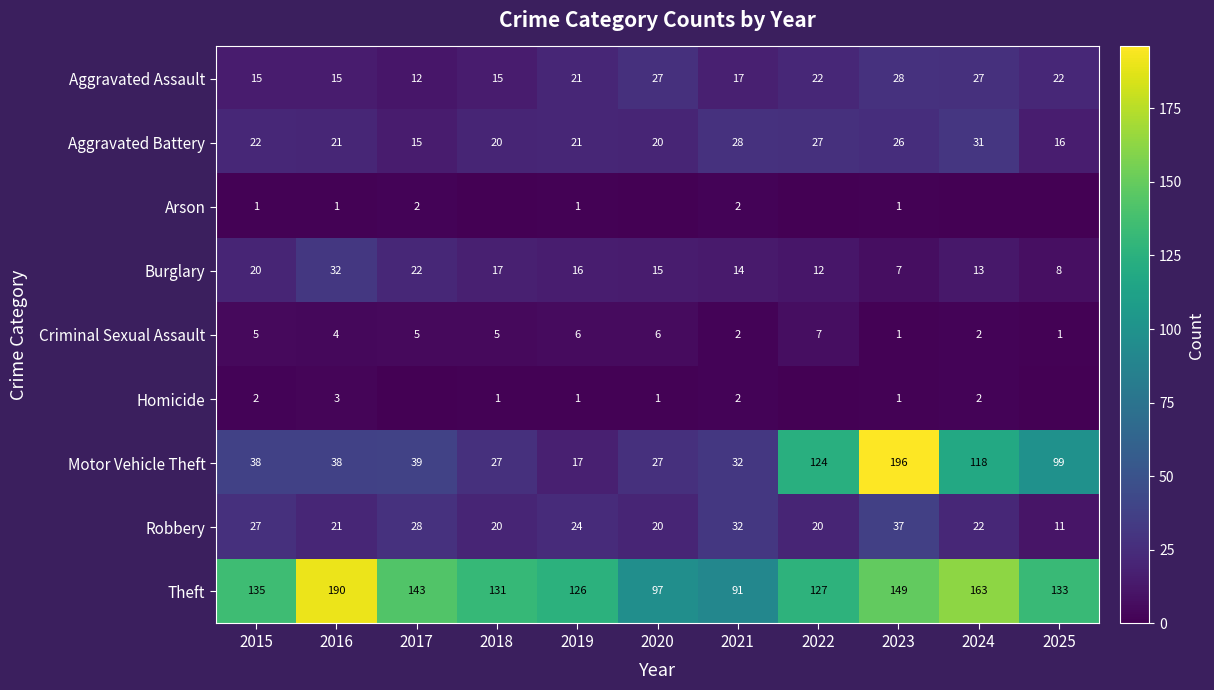

What is the lowest value of the Aggravated Battery series?

15